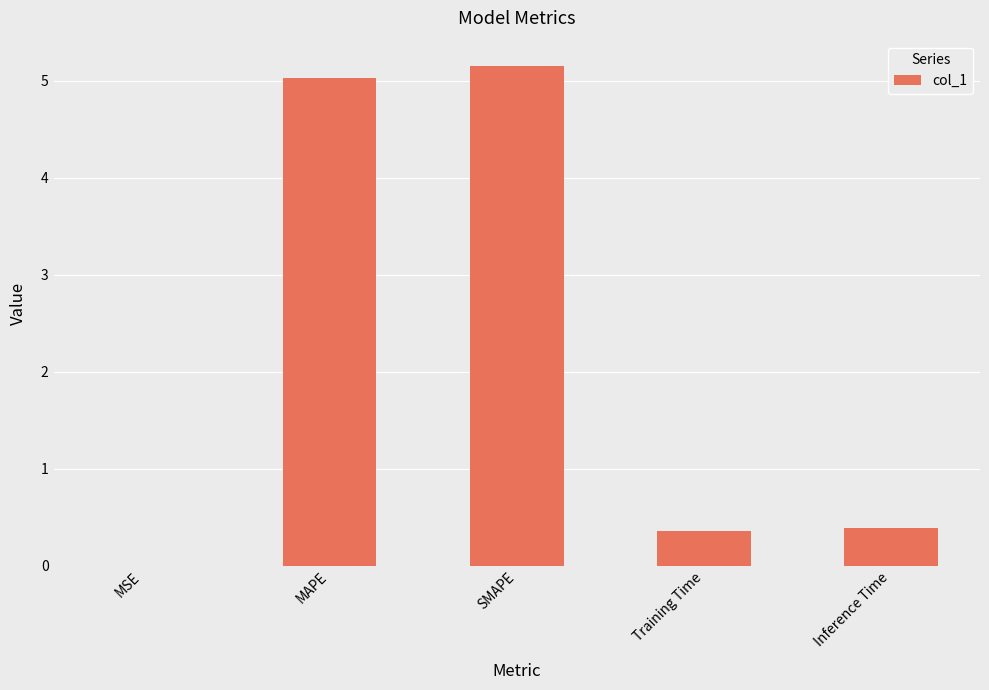

The value at Inference Time is 0.4. True or false?

True